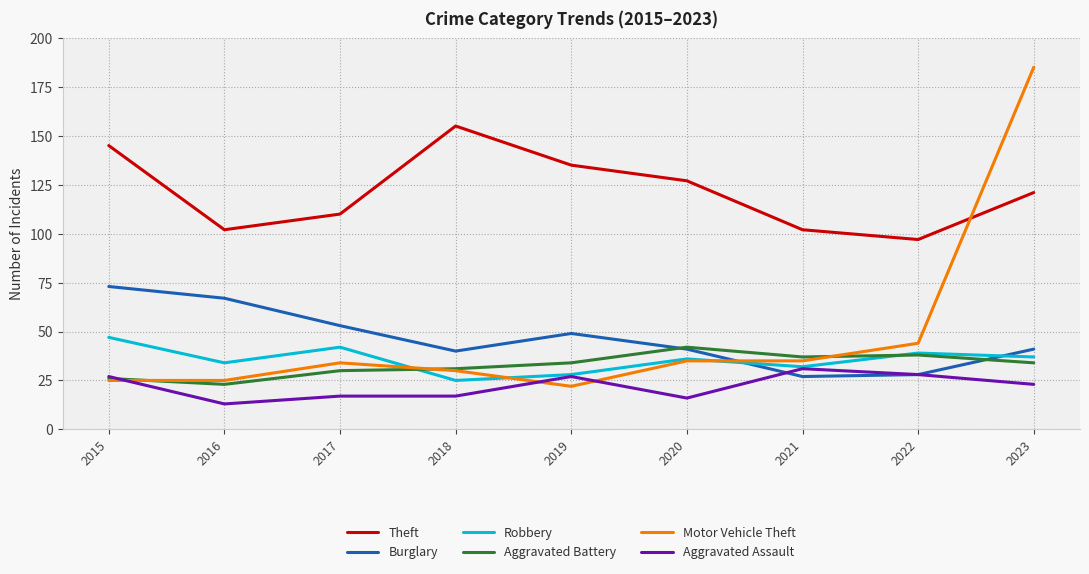

Between 2021 and 2023, which series saw the biggest shift?

Motor Vehicle Theft